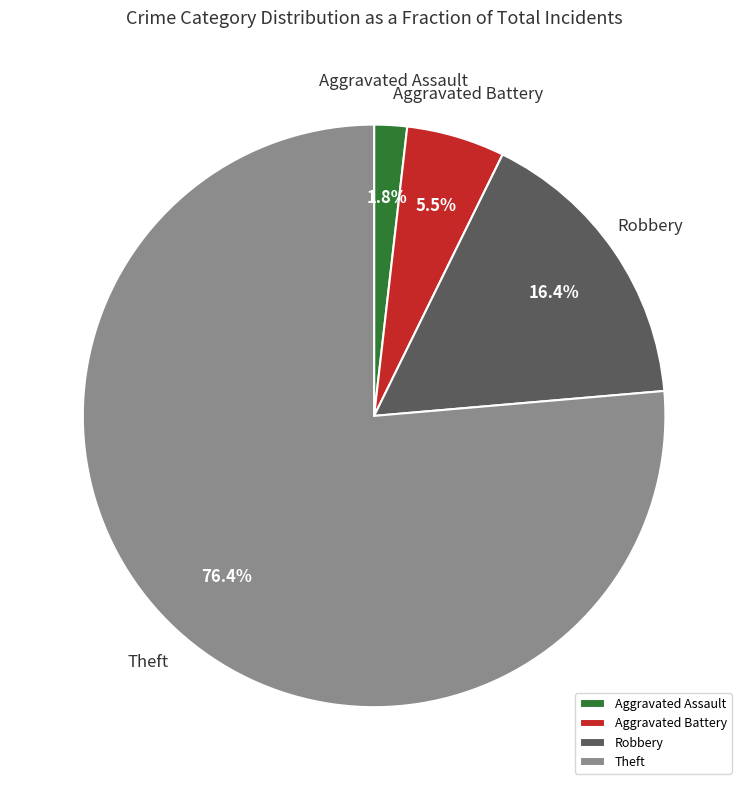

What percentage is NOT represented by Aggravated Assault?

98.2%